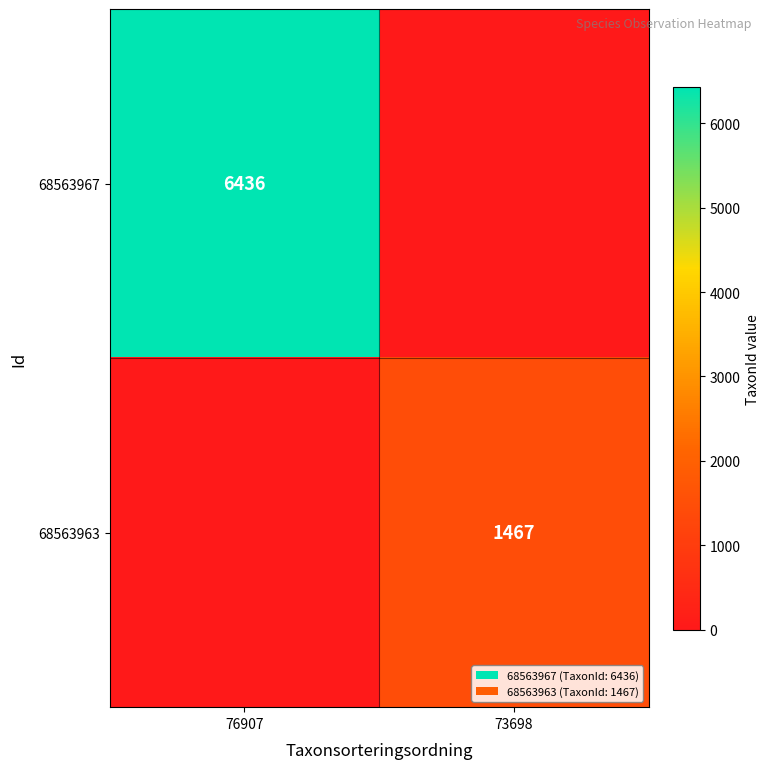

The 68563967 series shows 6436 at 76907. True or false?

True